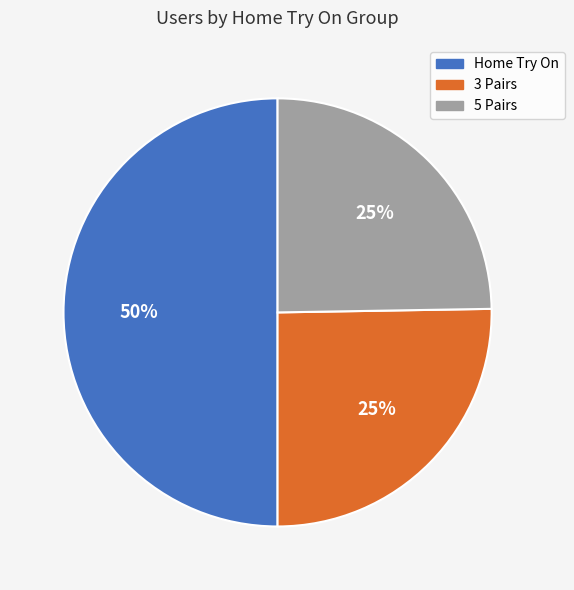

Do 3 Pairs and Home Try On together represent more than half of the pie?

Yes